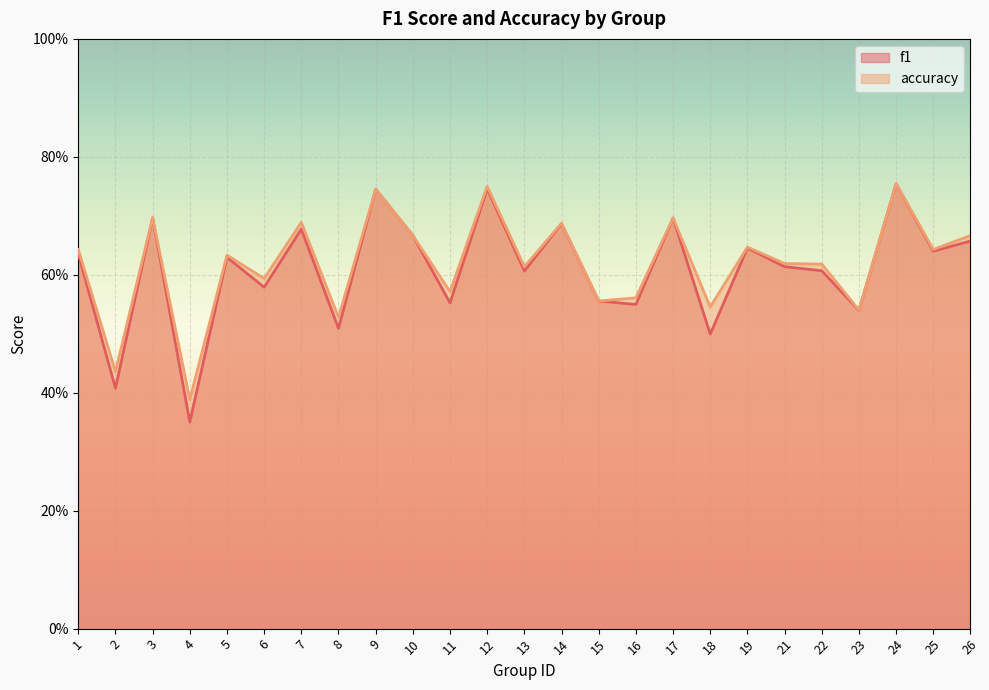

True or false: f1 has a value of 0.9 at 14.

False